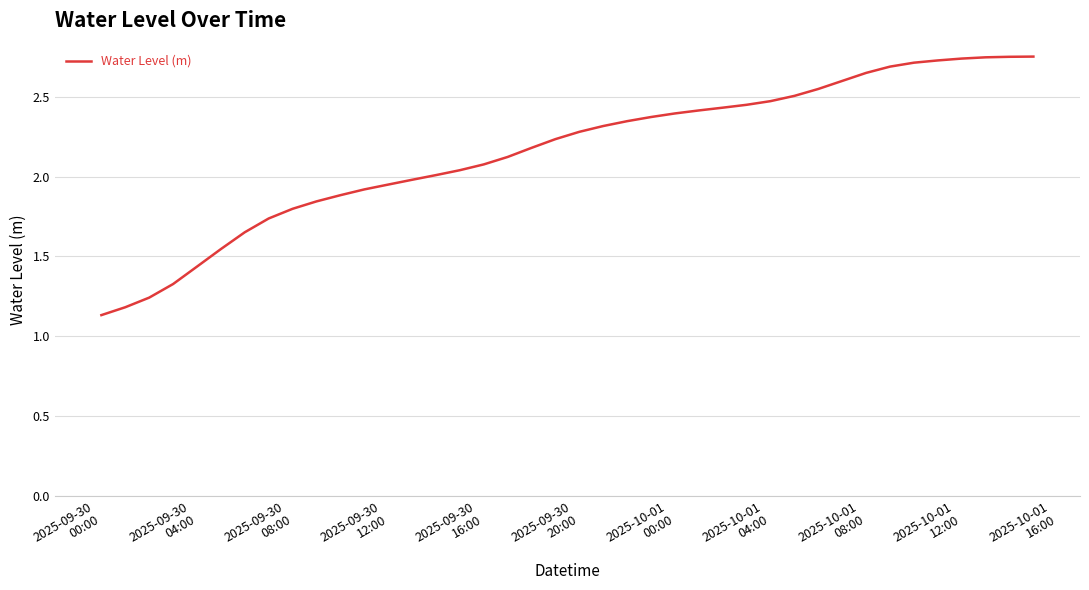

What is the difference between the maximum and minimum values?

1.6